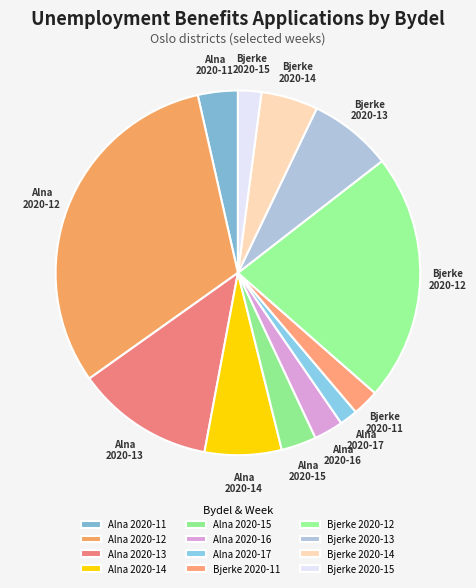

Is Alna 2020-15 the majority of the pie?

No